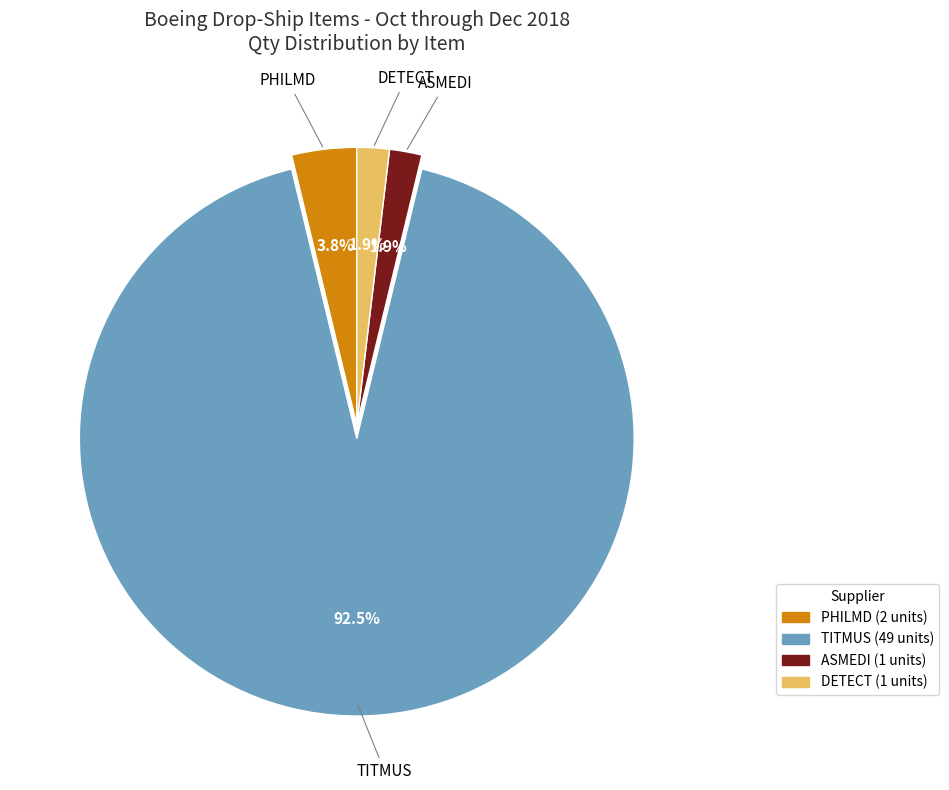

Is there any slice that represents more than half of the pie?

Yes